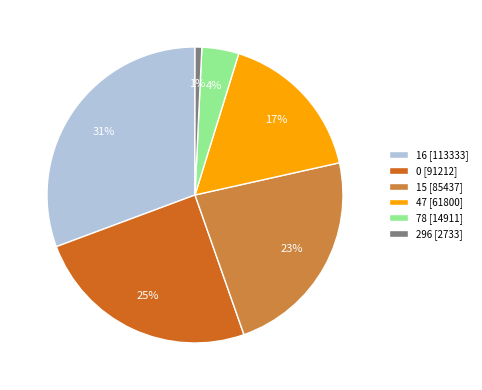

Is the sum of 16 [113333] and 296 [2733] greater than half?

No